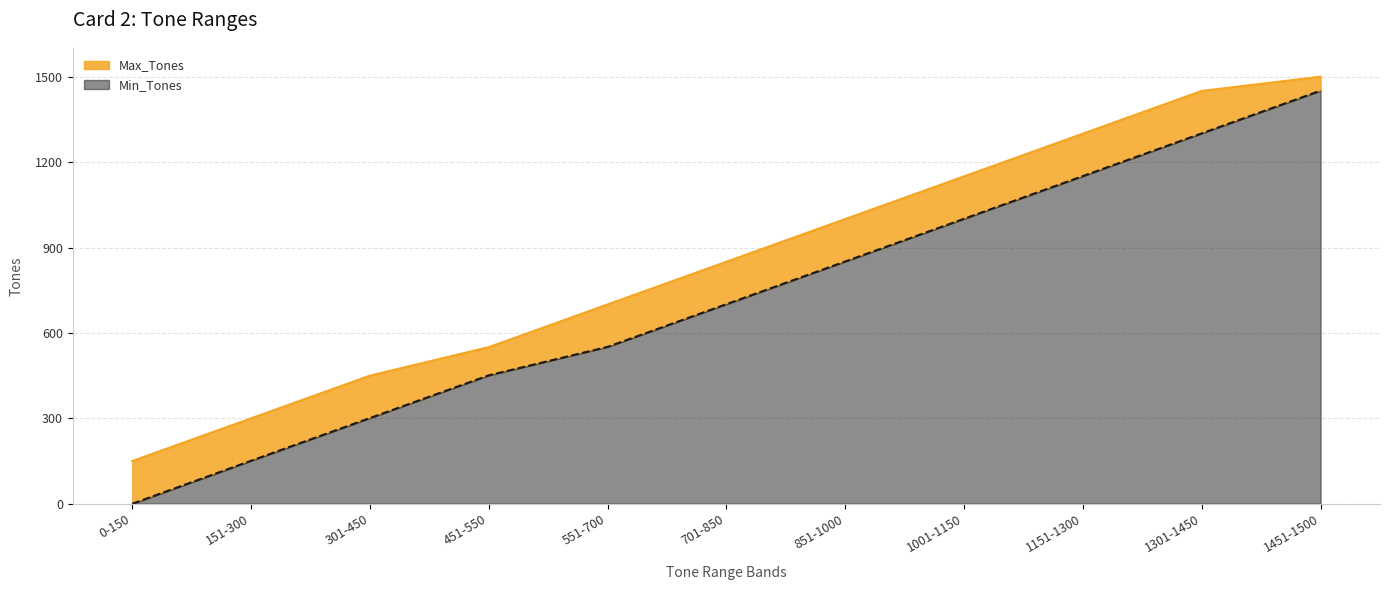

Where is Min_Tones nearest to the value 725?

701-850